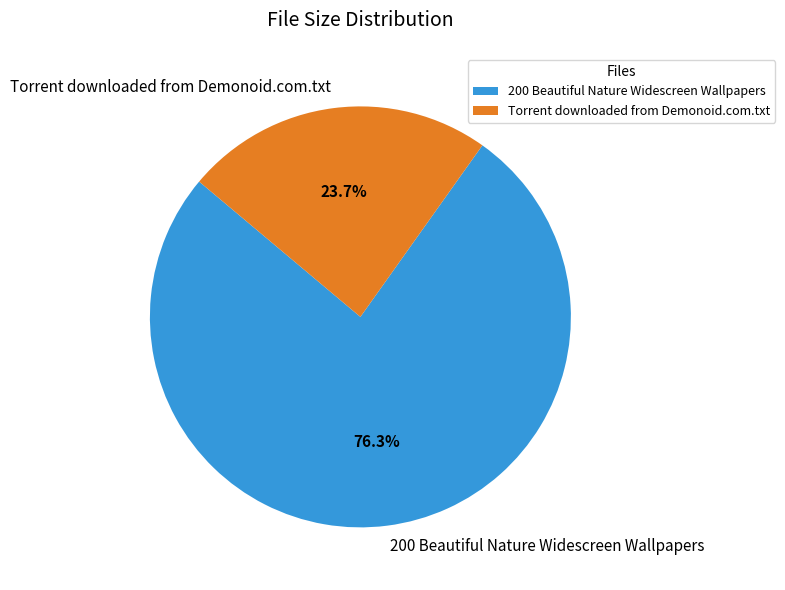

What is the largest slice in the pie chart?

200 Beautiful Nature Widescreen Wallpapers